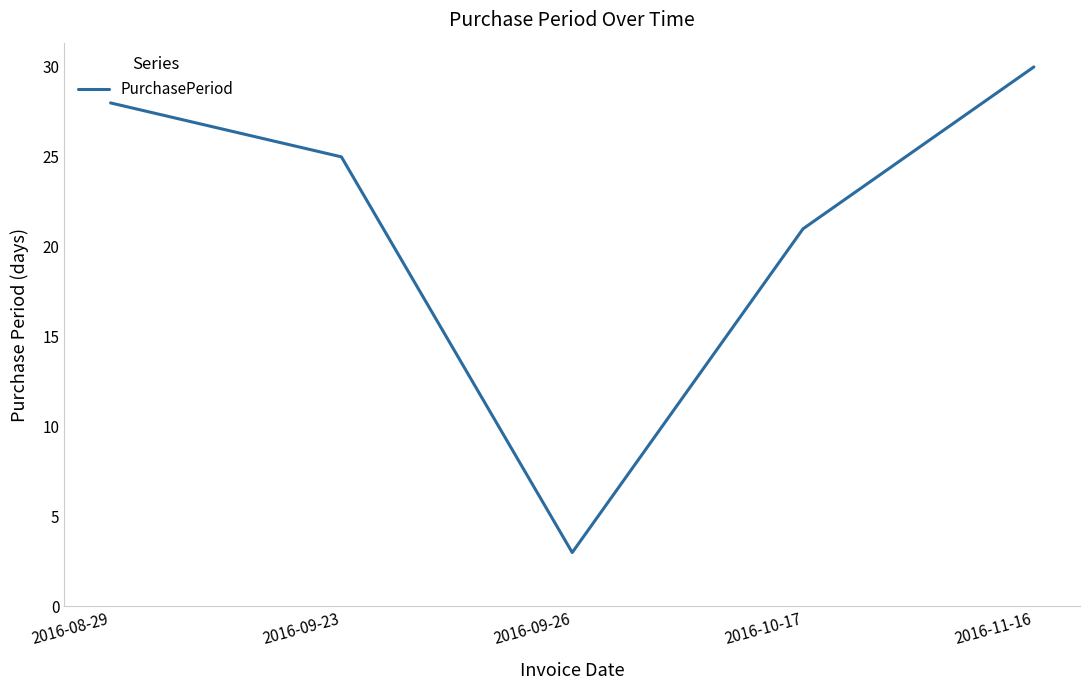

Approximately how many times larger is the value at 2016-08-29 compared to 2016-09-26?

9.3